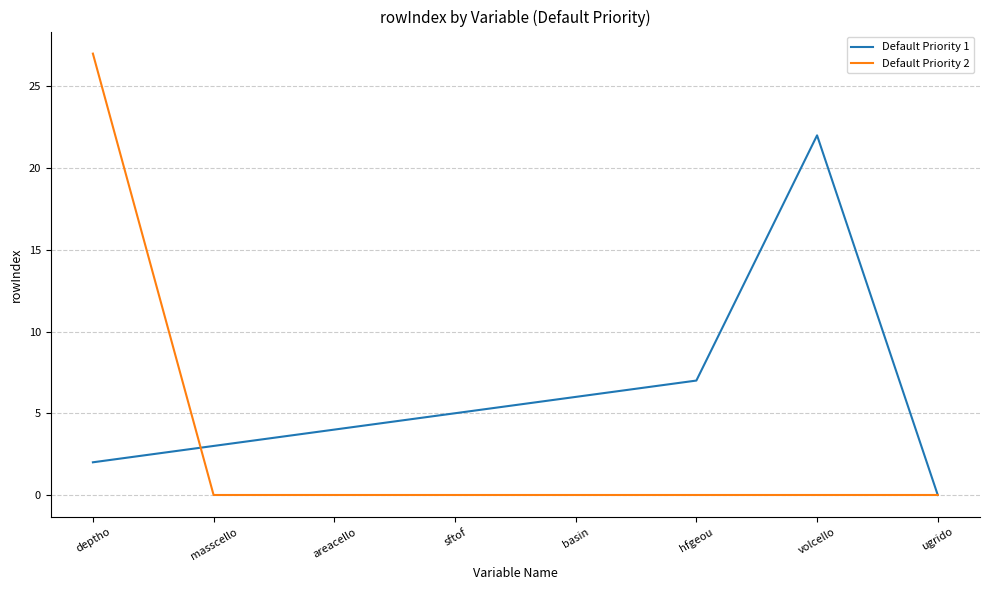

How many values in the Default Priority 1 series are below 5?

4